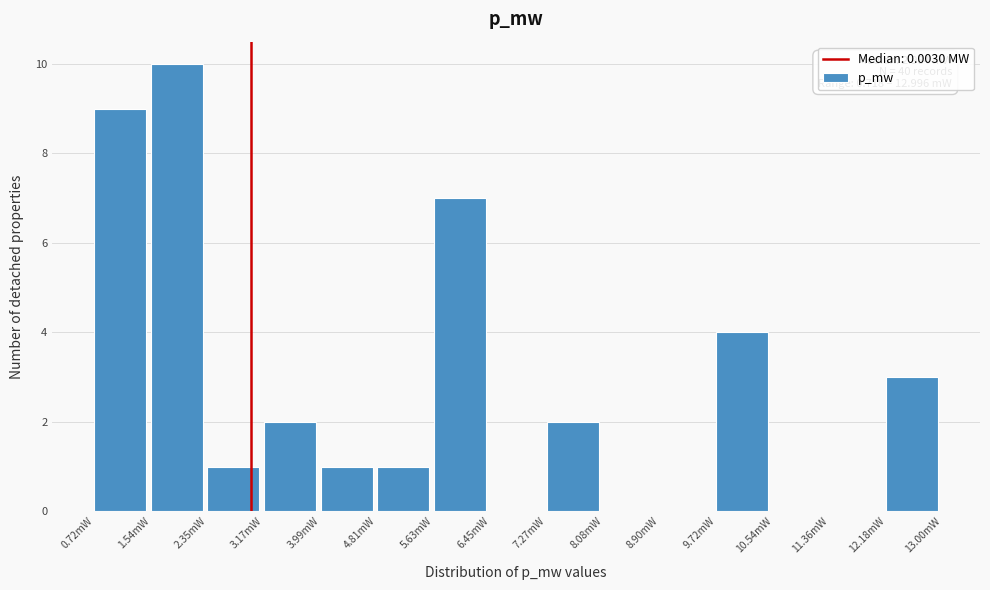

Reading right to left, list all the values displayed in this chart.

12.18mW=3	11.36mW=0	10.54mW=0	9.72mW=4	8.90mW=0	8.08mW=0	7.27mW=2	6.45mW=0	5.63mW=7	4.81mW=1	3.99mW=1	3.17mW=2	2.35mW=1	1.54mW=10	0.72mW=9